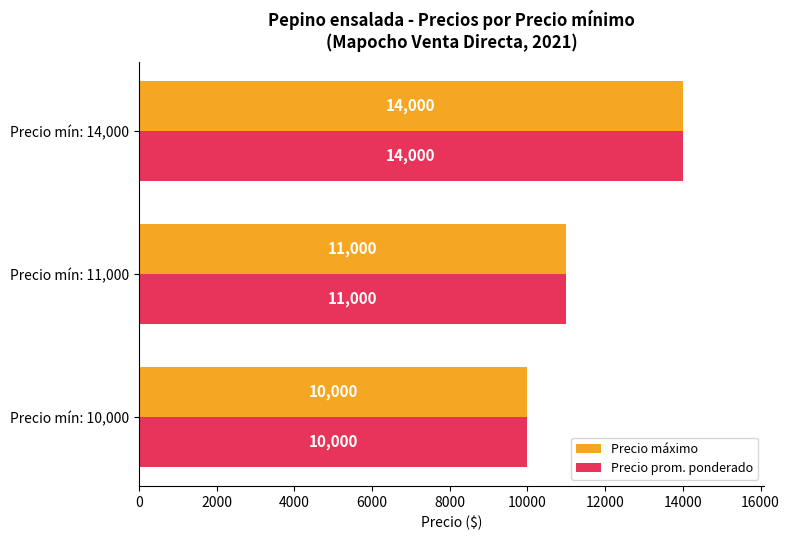

At how many categories does at least one series exceed 10753?

2